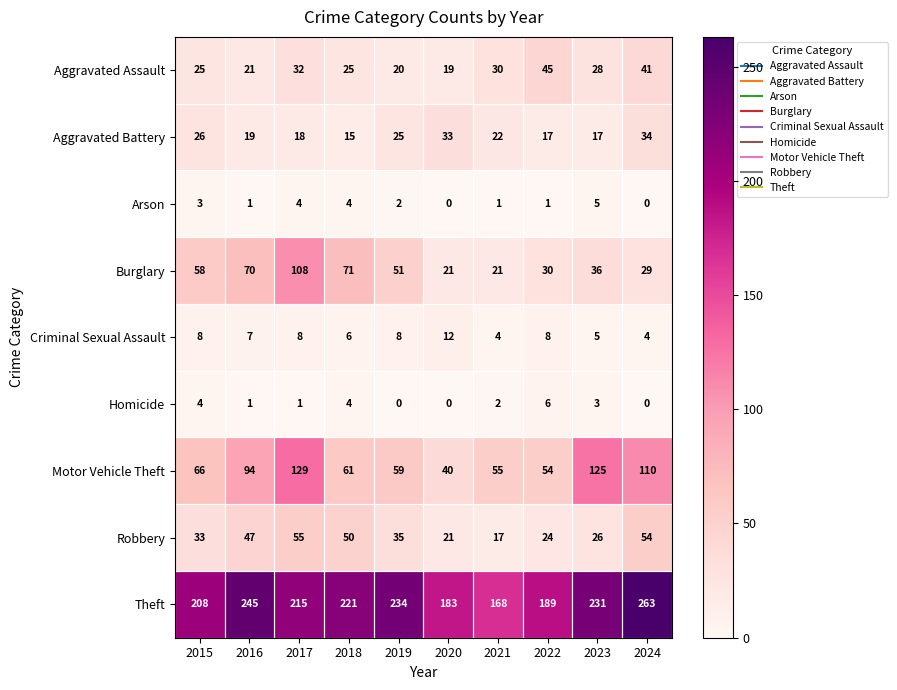

List the series in order of their peak value, lowest first.

Arson, Homicide, Criminal Sexual Assault, Aggravated Battery, Aggravated Assault, Robbery, Burglary, Motor Vehicle Theft, Theft